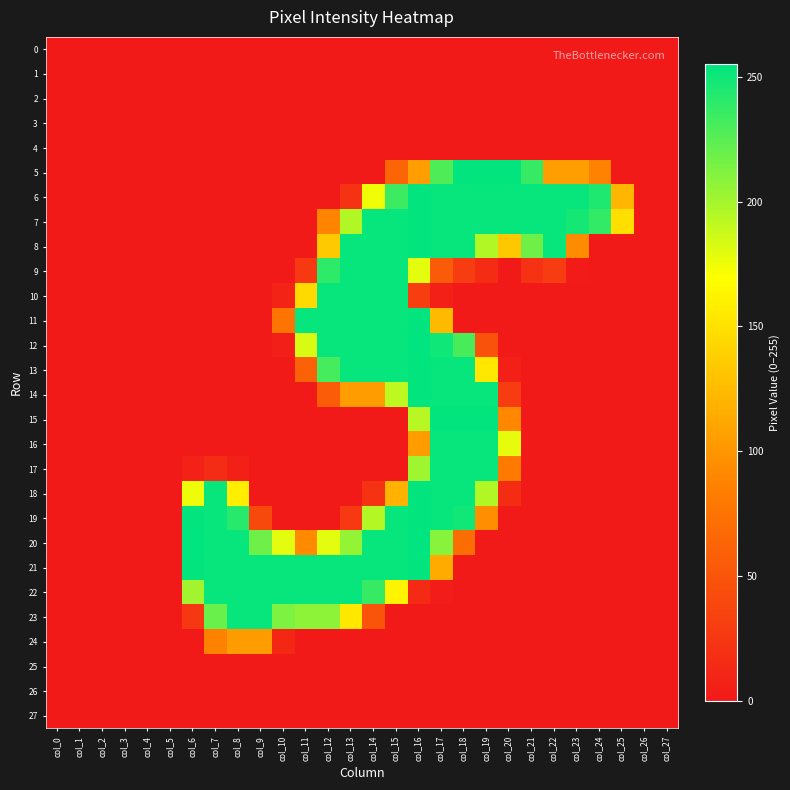

Which has a higher value, col_1 or col_20?

col_1